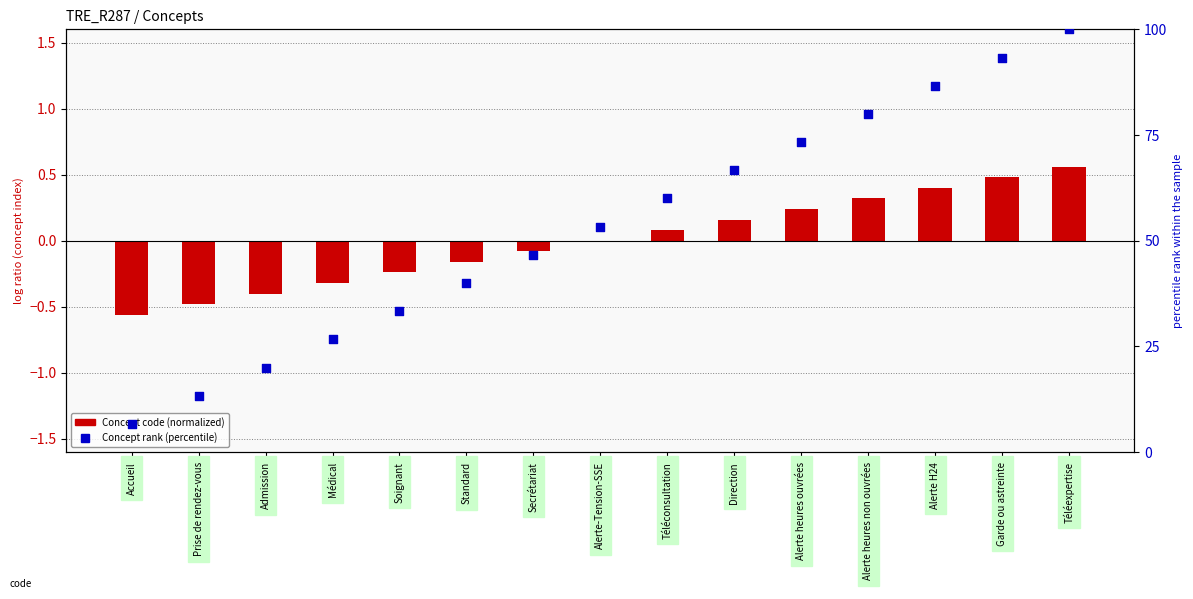

Which series reaches the minimum Y coordinate?

Concept code (normalized)